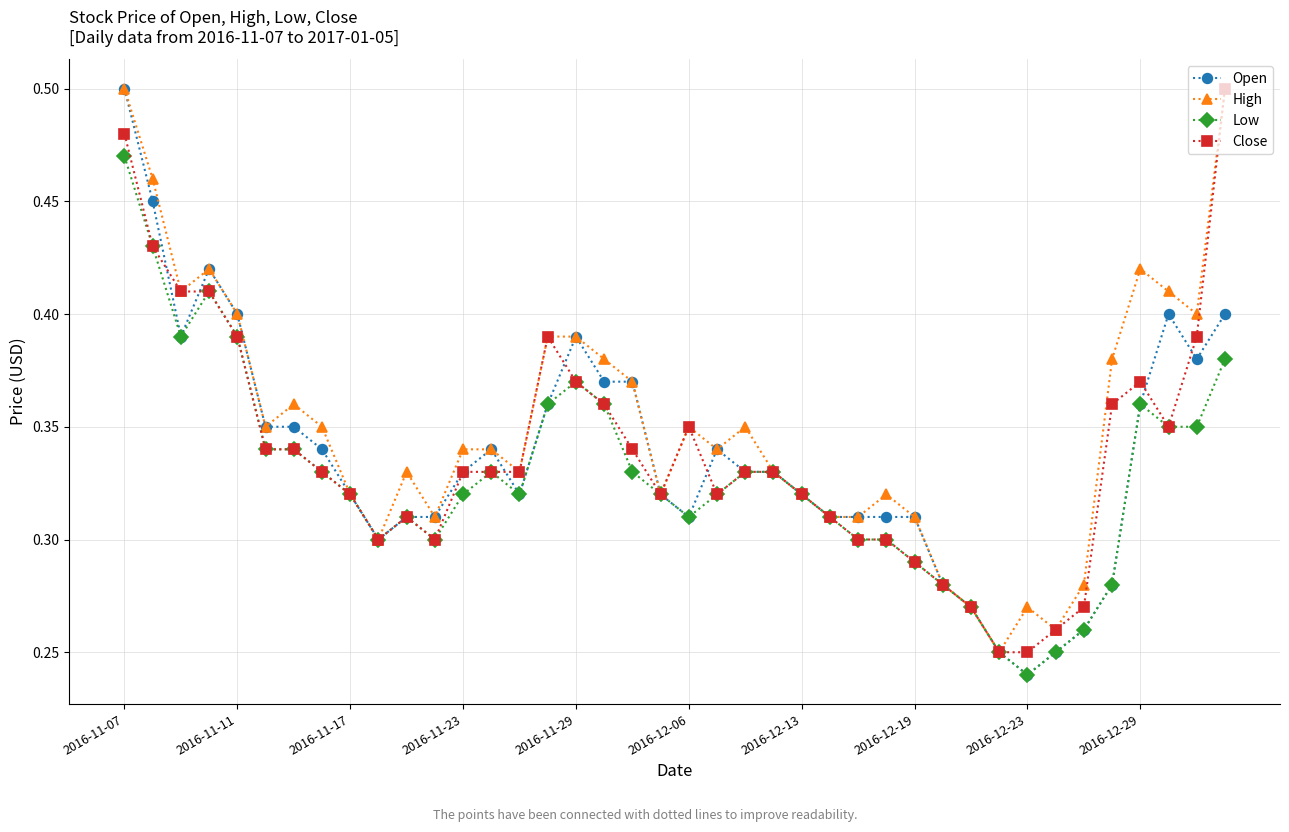

Which series has the largest total across all categories?

High